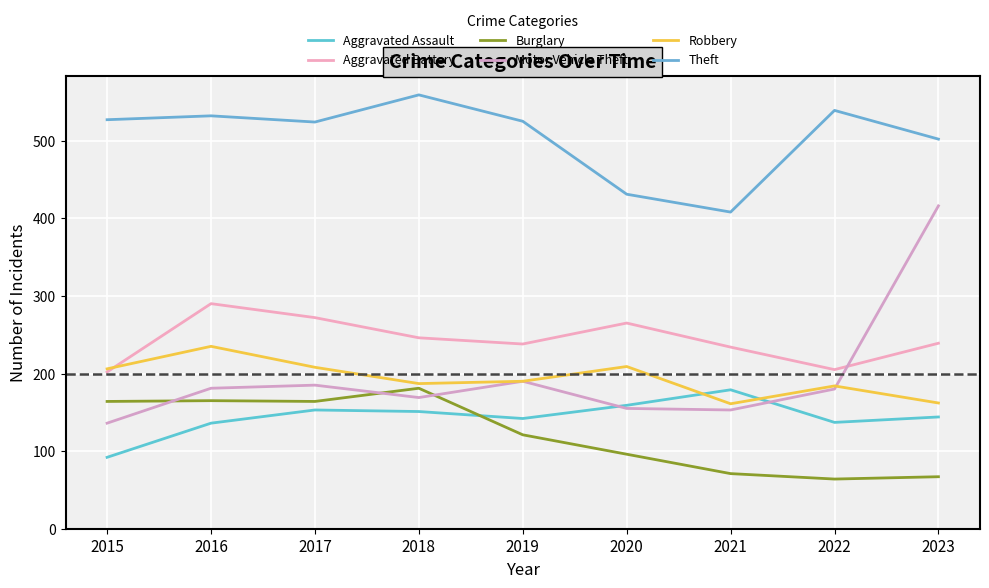

At which label is Theft closest to 483?

2023